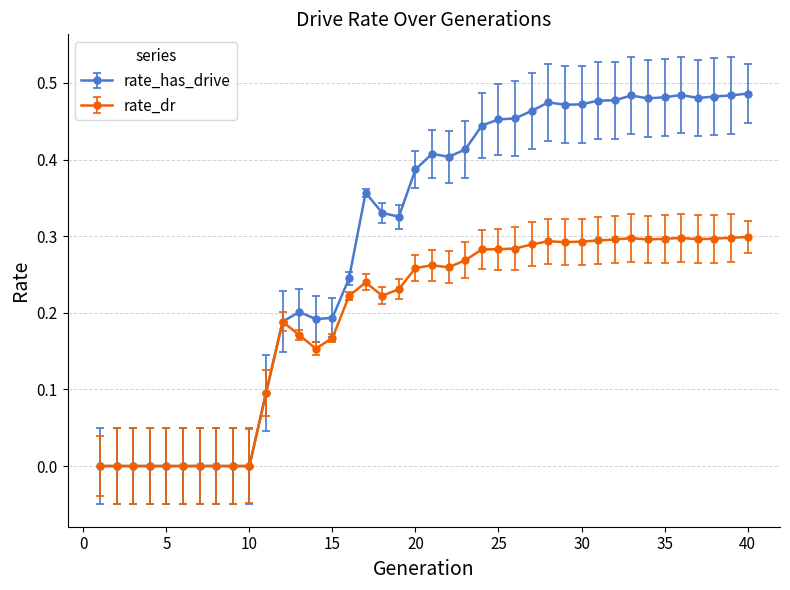

Which series has the largest total across all categories?

rate_has_drive